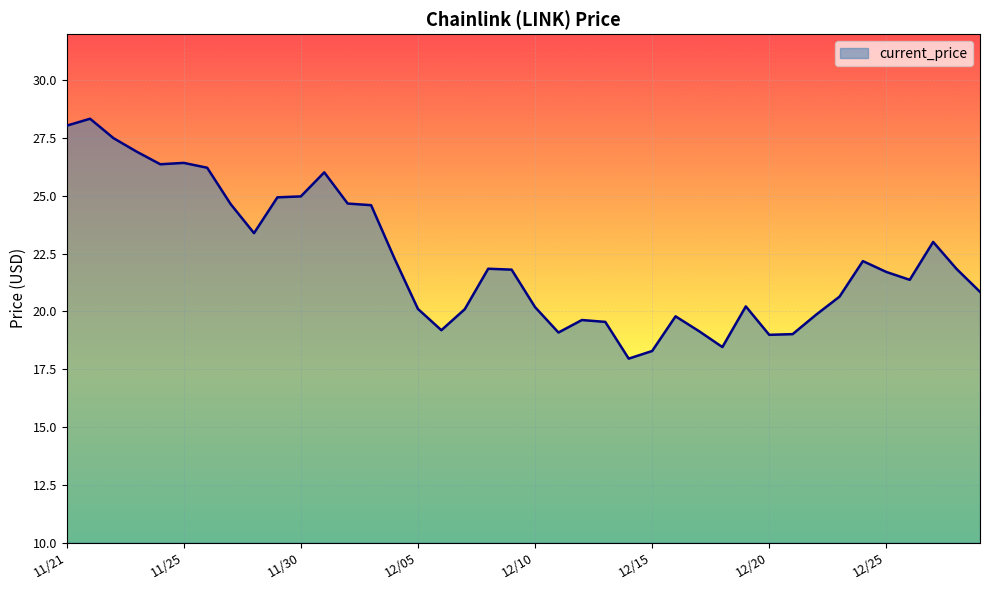

What is the difference between the maximum and minimum values?

10.4